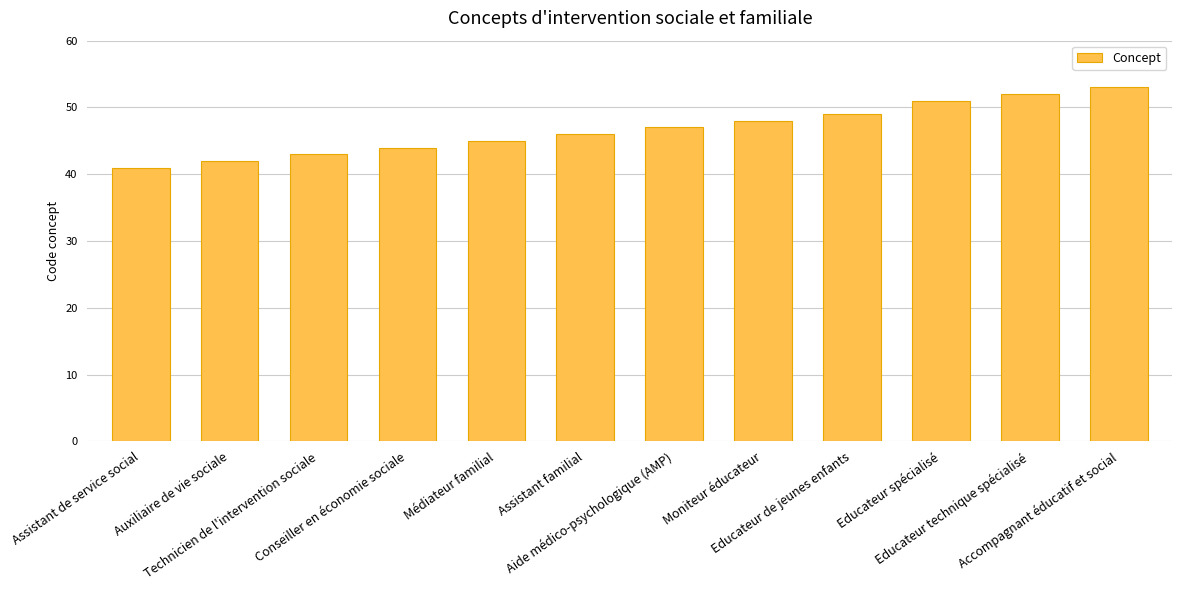

What is the ratio of the value at Educateur technique spécialisé to the value at Educateur spécialisé?

1.0